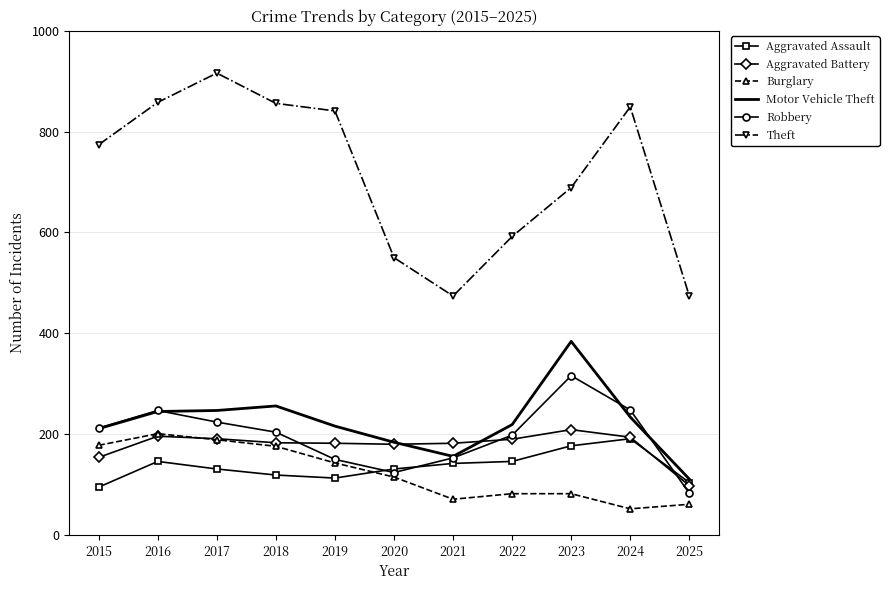

At 2023, list the series in order from largest to smallest.

Theft, Motor Vehicle Theft, Robbery, Aggravated Battery, Aggravated Assault, Burglary